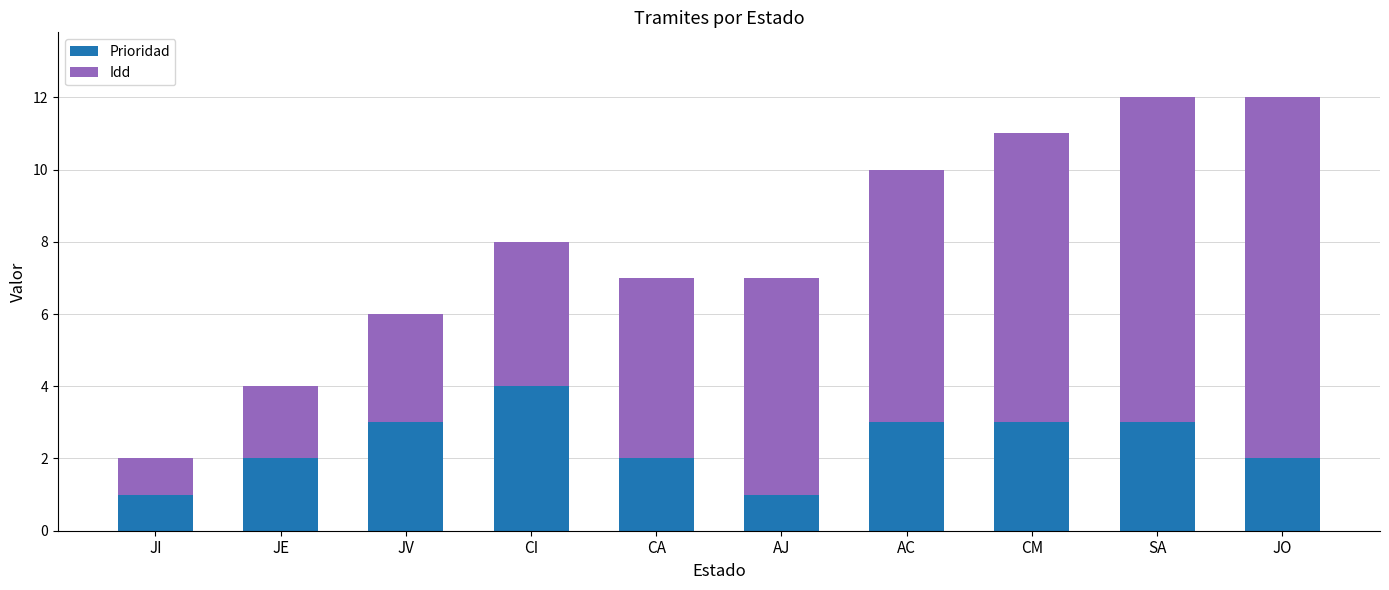

Which category has the highest value in the Prioridad series?

CI